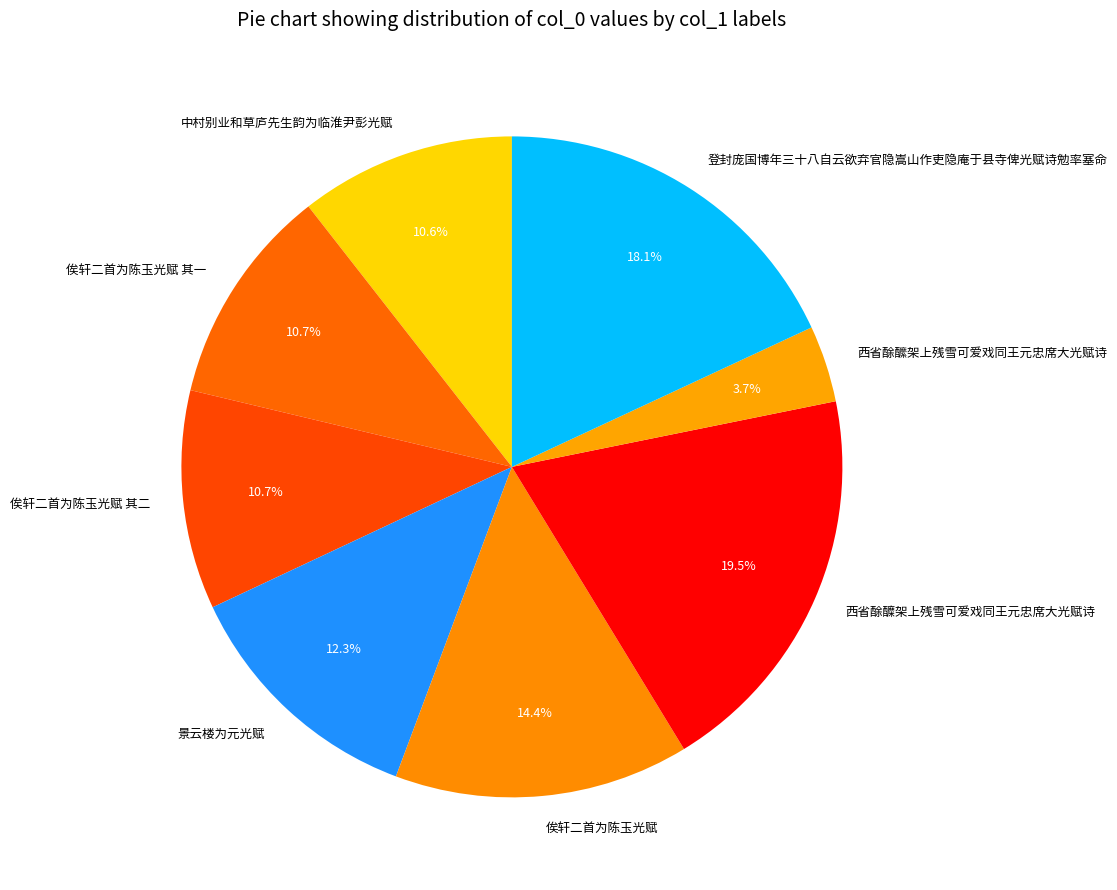

Do 俟轩二首为陈玉光赋 and 中村别业和草庐先生韵为临淮尹彭光赋 together represent more than half of the pie?

No